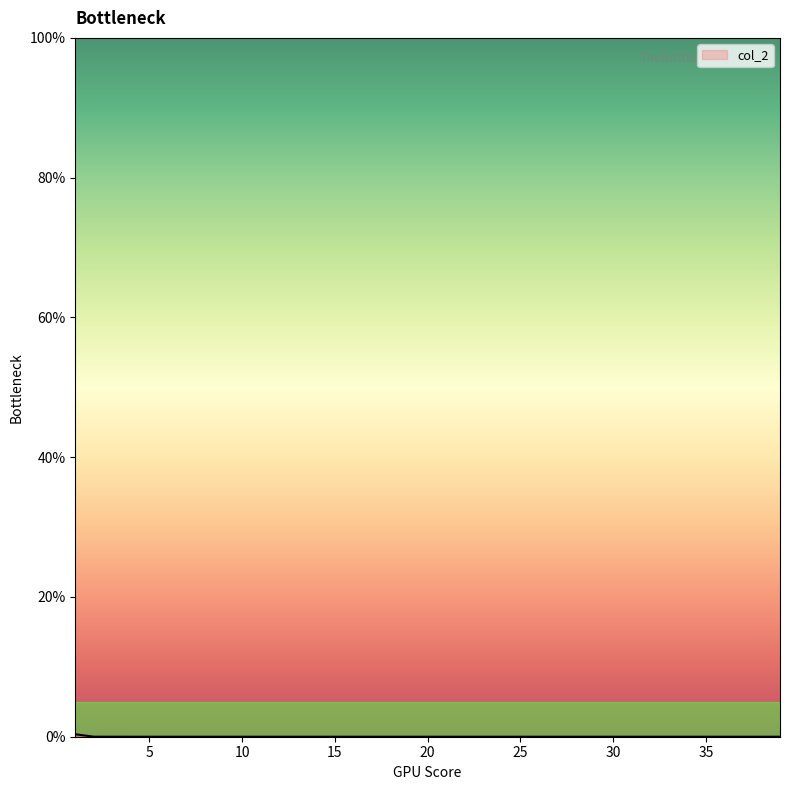

Reading left to right, extract all data points from this chart.

0.3	0.0	0.0	0.0	0.0	0.0	0.0	0.0	0.0	0.0	0.0	0.0	0.0	0.0	0.0	0.0	0.0	0.0	0.0	0.0	0.0	0.0	0.0	0.0	0.0	0.0	0.0	0.0	0.0	0.0	0.0	0.0	0.0	0.0	0.0	0.0	0.0	0.0	0.0